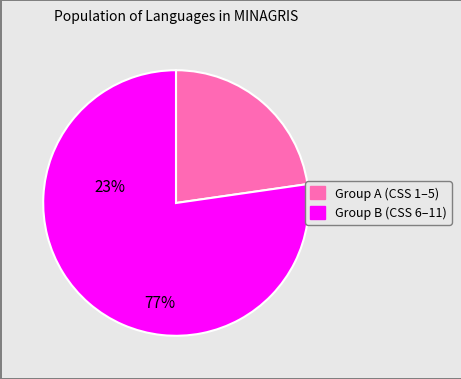

Does any single category account for the majority?

Yes